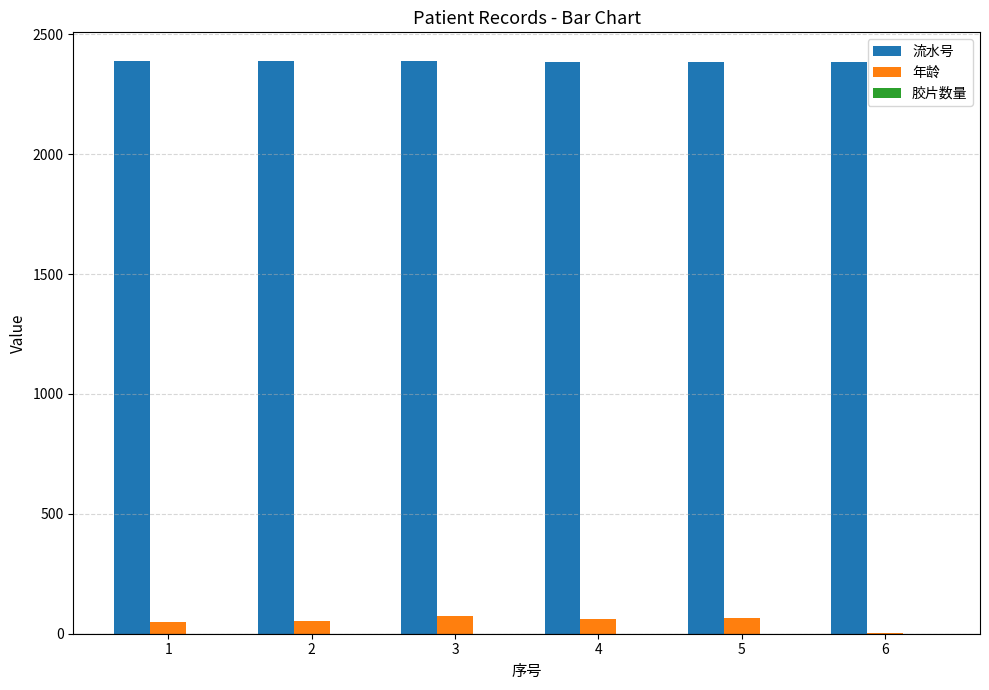

Is the value of 年龄 at 5 greater than the value of 流水号 at 2?

No